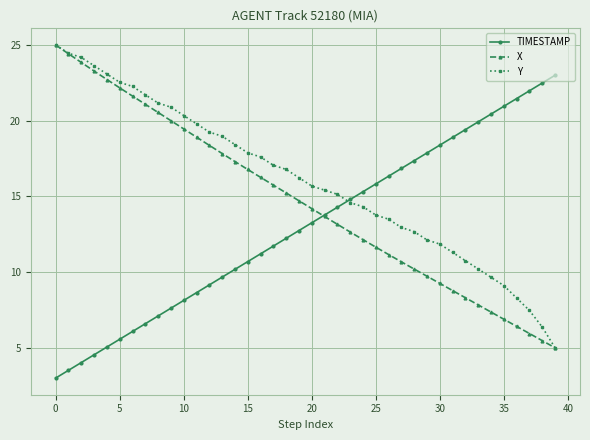

What is the value of the X point at the 2nd from the left?

24.4